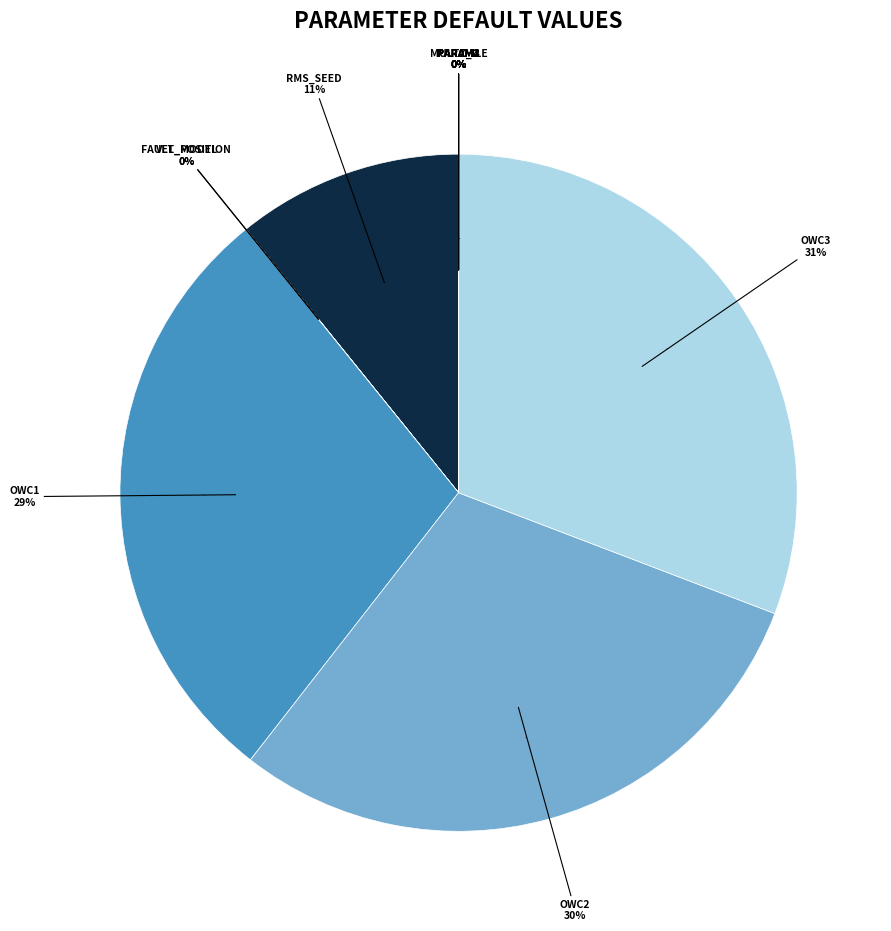

What is the largest slice in the pie chart?

OWC3